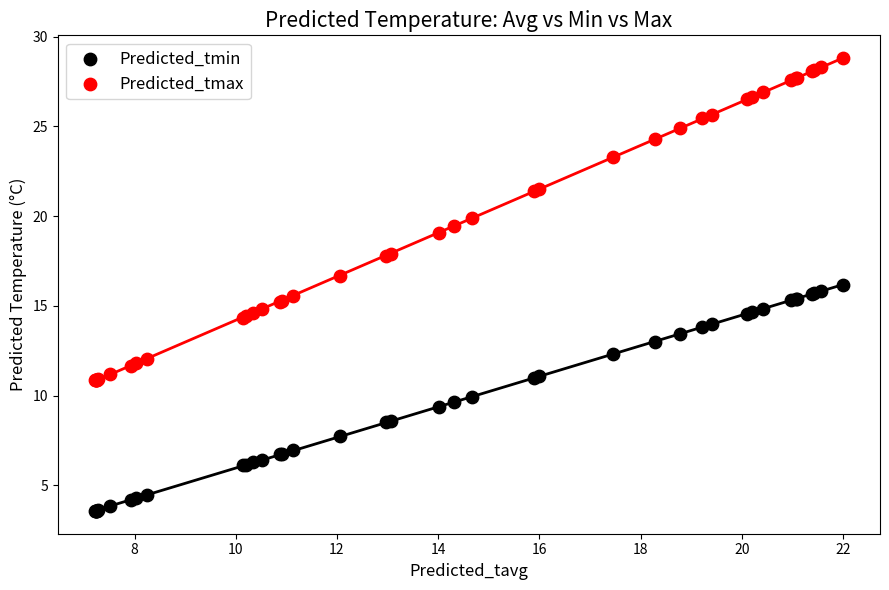

Which series has the largest Y range (max minus min)?

Predicted_tmax